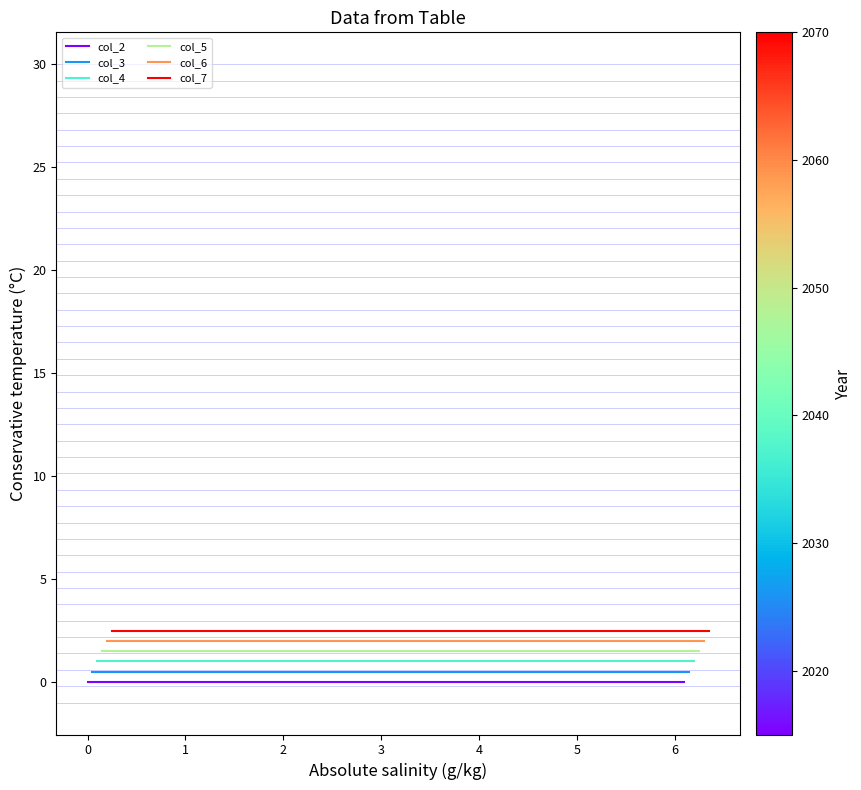

How many lines are shown in the chart?

6